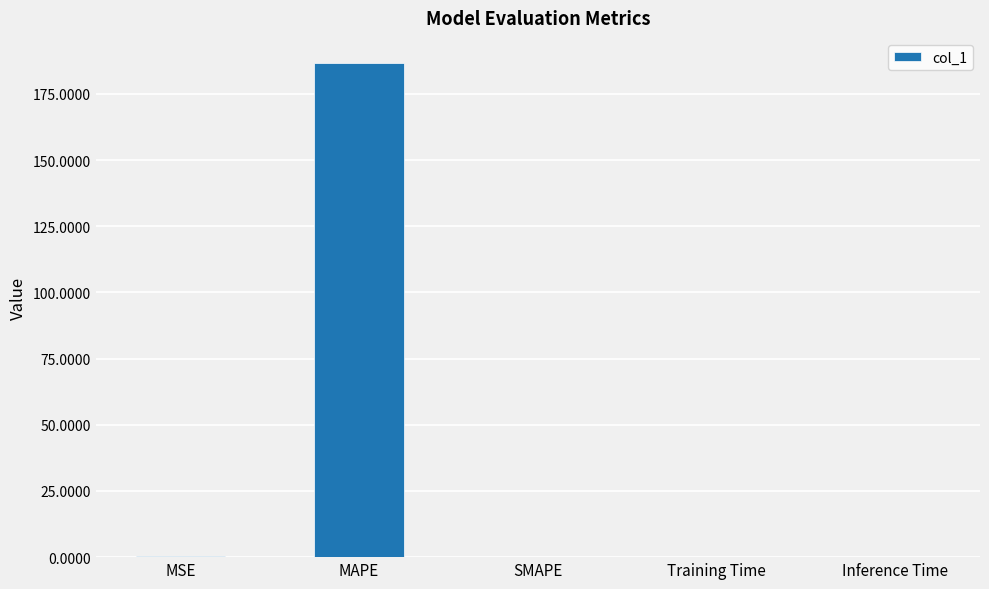

Are the bars horizontal?

No